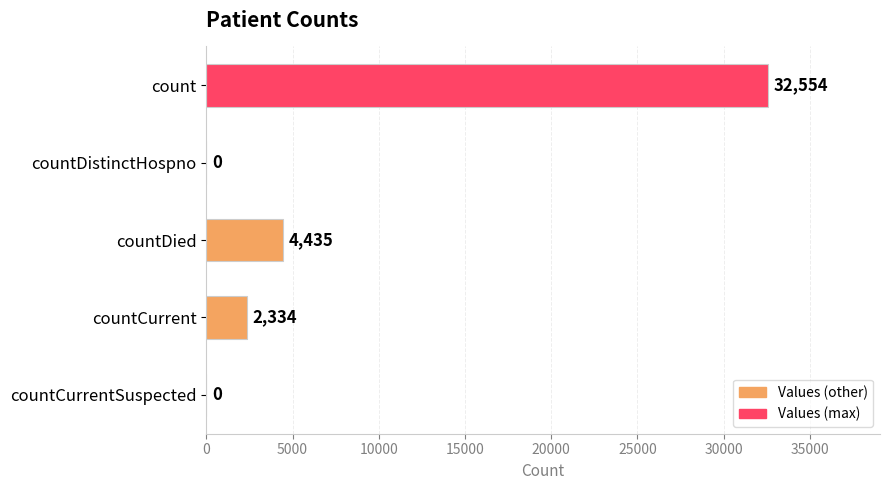

What is the greatest value displayed?

32554